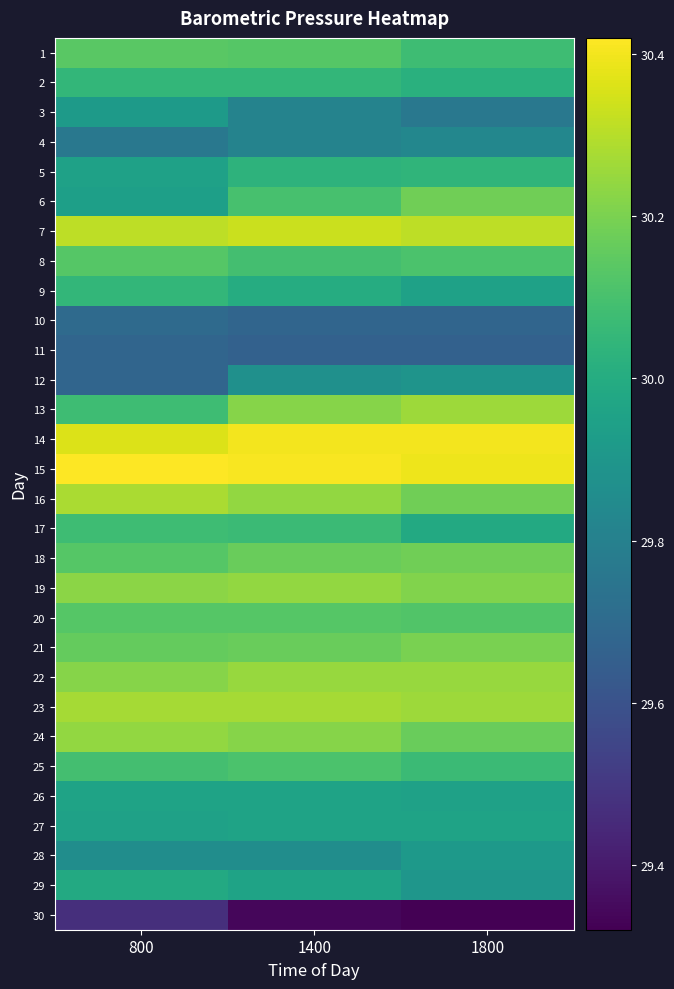

At which category is the sum across all series the highest?

1400